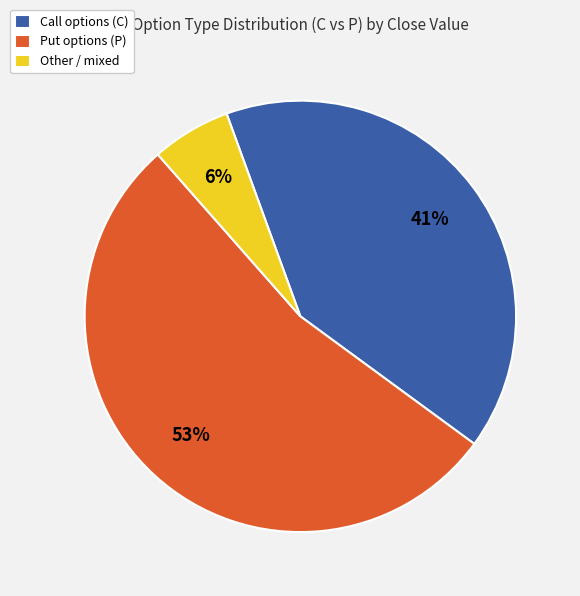

Approximately how many times larger is the value at Call options (C) compared to Other / mixed?

6.8